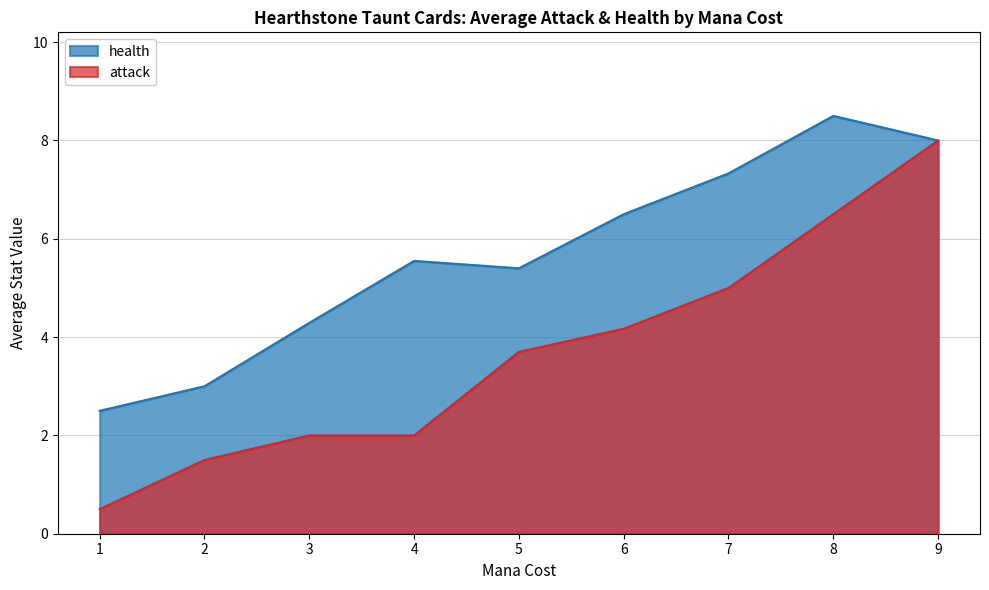

Does the chart display data point markers on the line(s)?

No